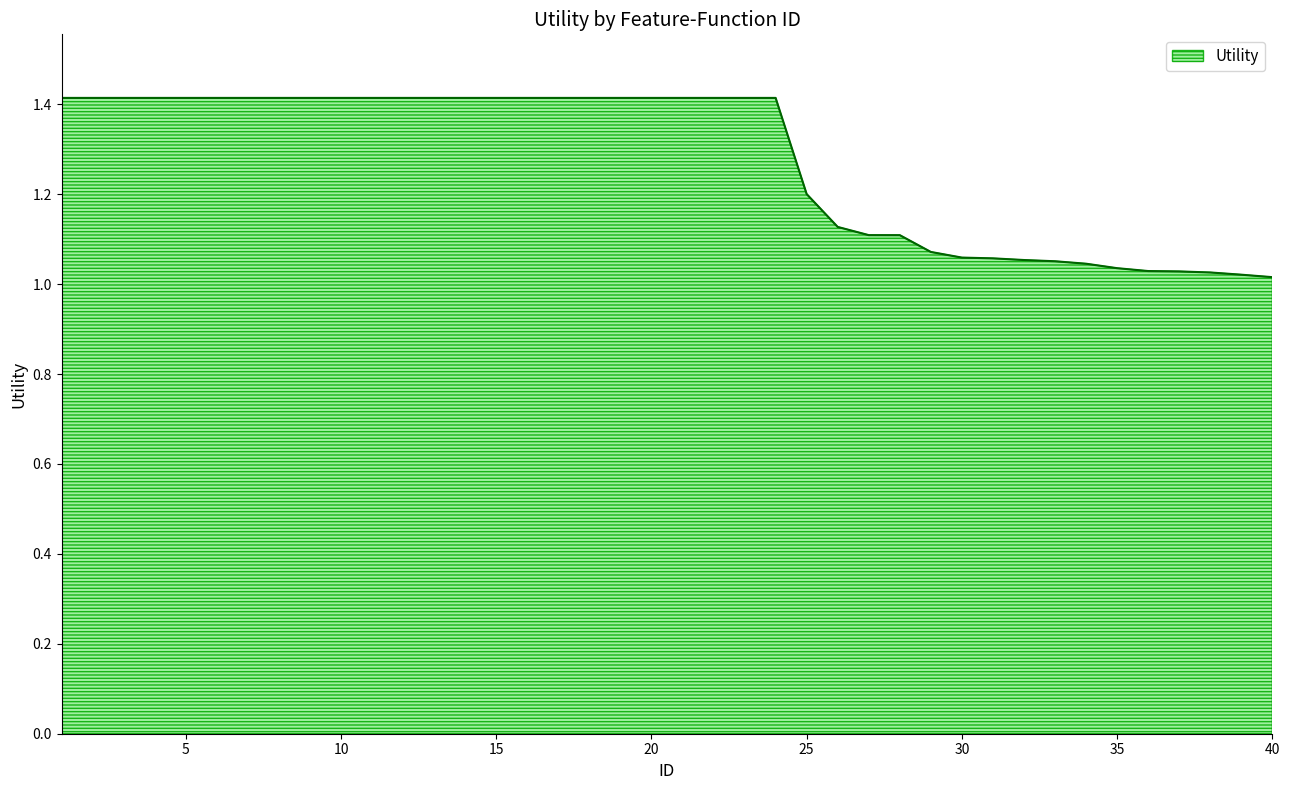

What is the greatest value displayed?

1.4